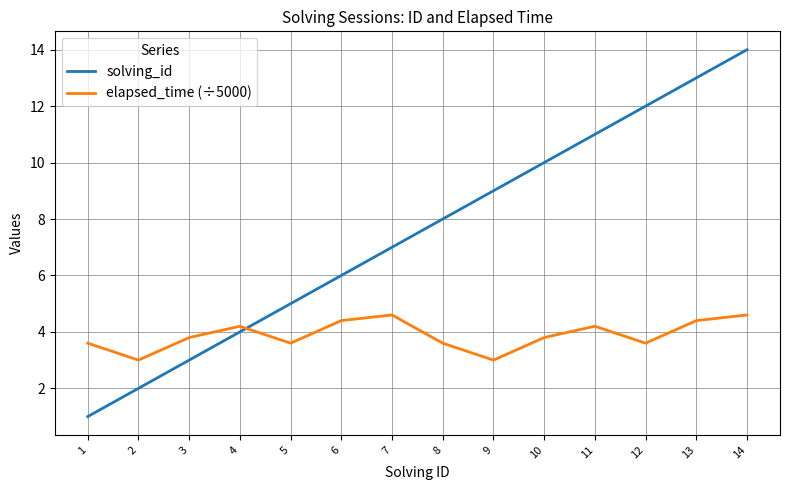

At which label is solving_id closest to 7?

7